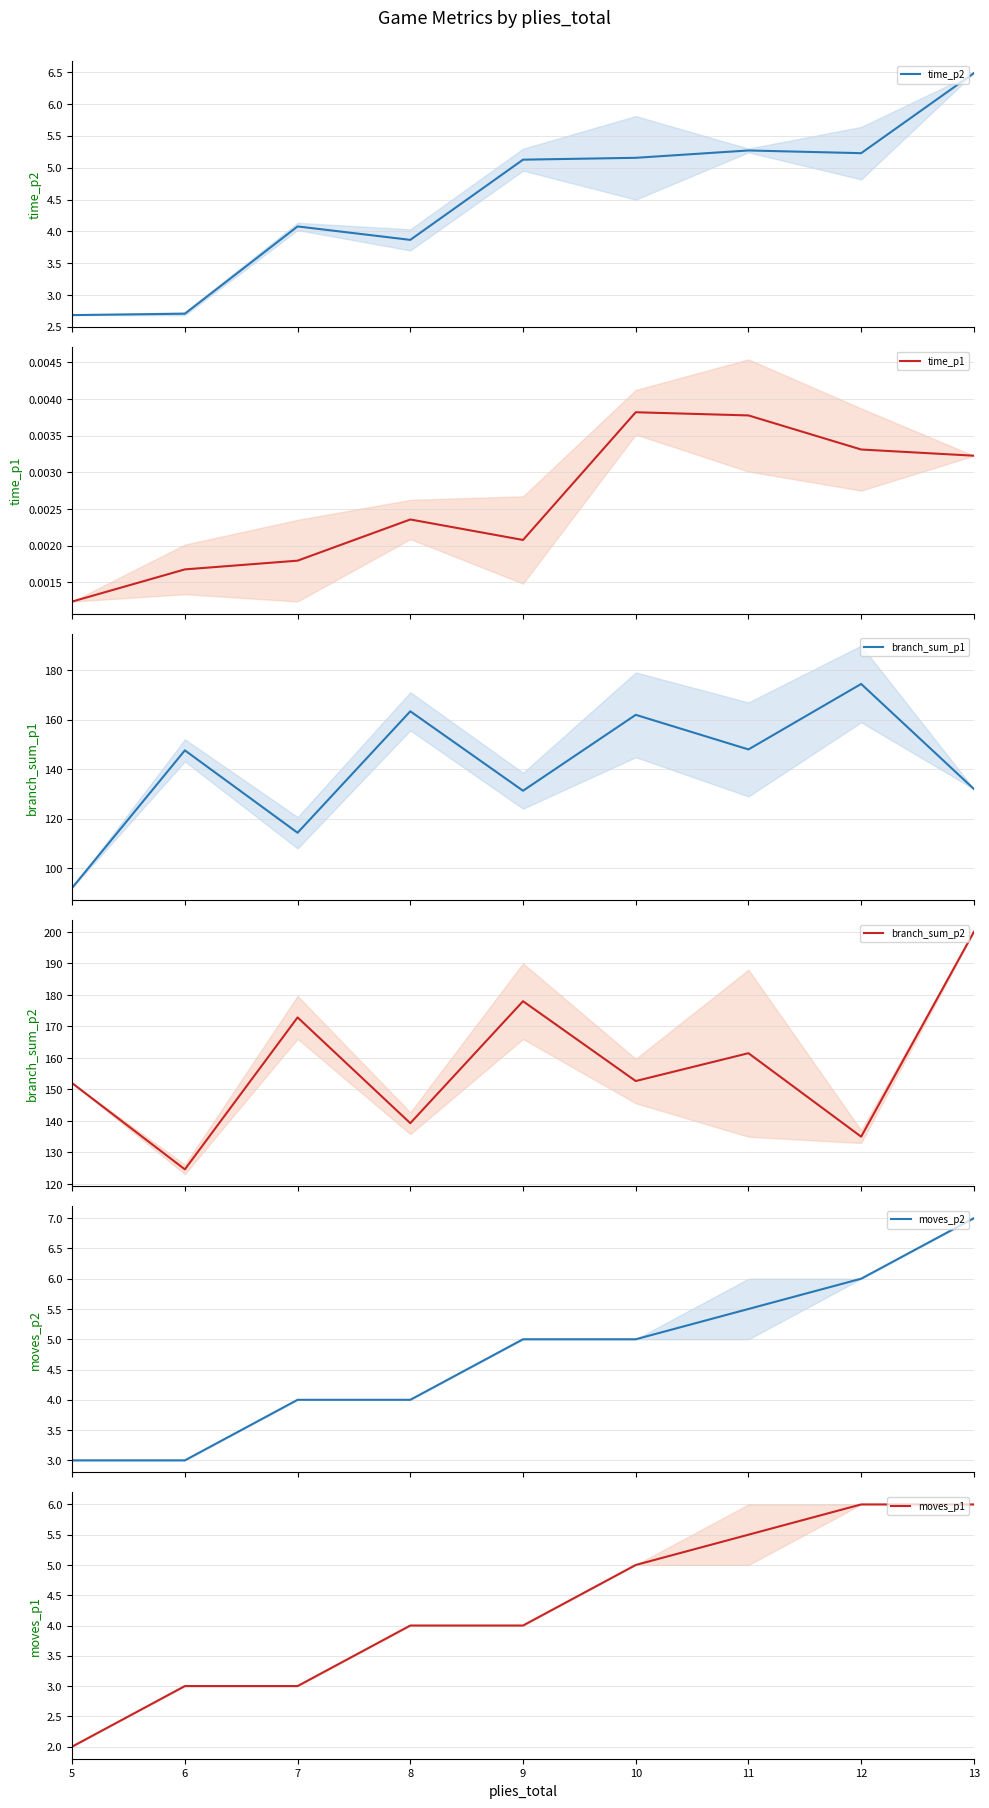

How many lines are shown in the chart?

6